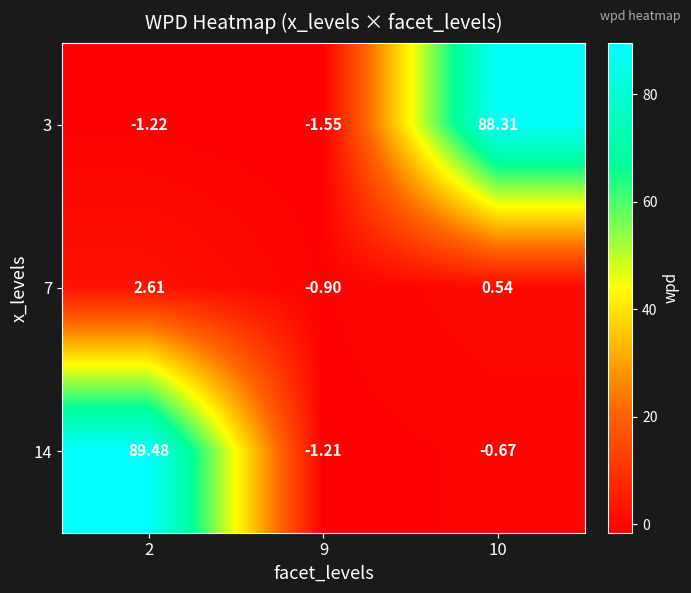

At 10, list the series in order from smallest to largest.

14, 7, 3